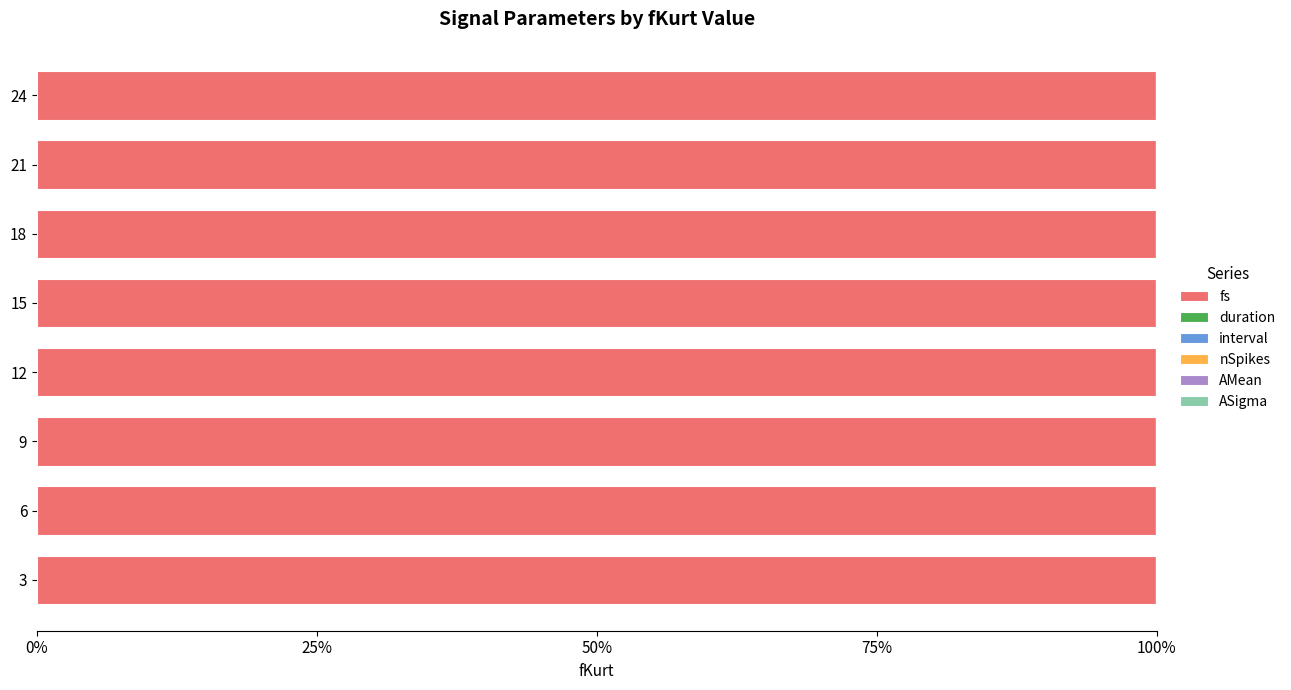

List the labels in order of nSpikes value, largest first.

24, 21, 18, 15, 12, 9, 6, 3